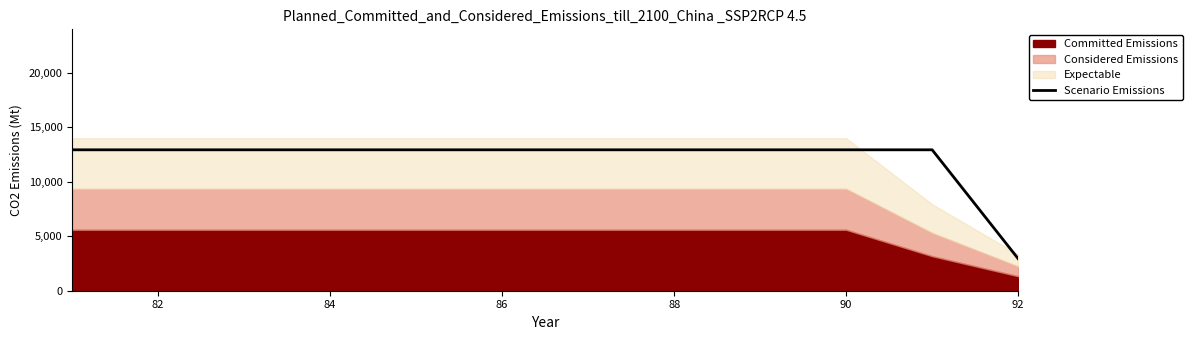

What is the lowest value of the Scenario Emissions series?

2940.5